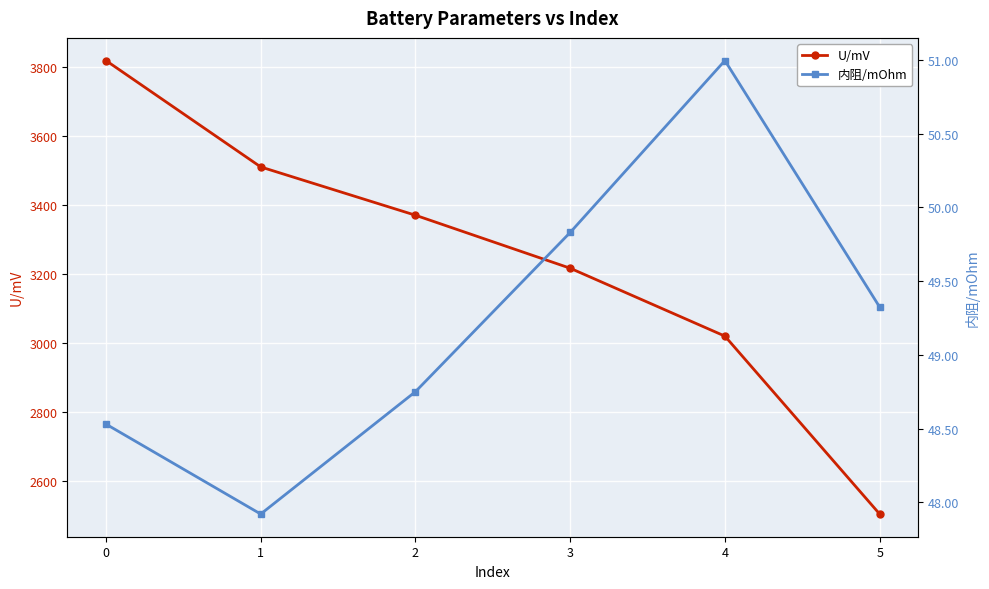

What is the difference between the highest and lowest values at 3?

3167.1